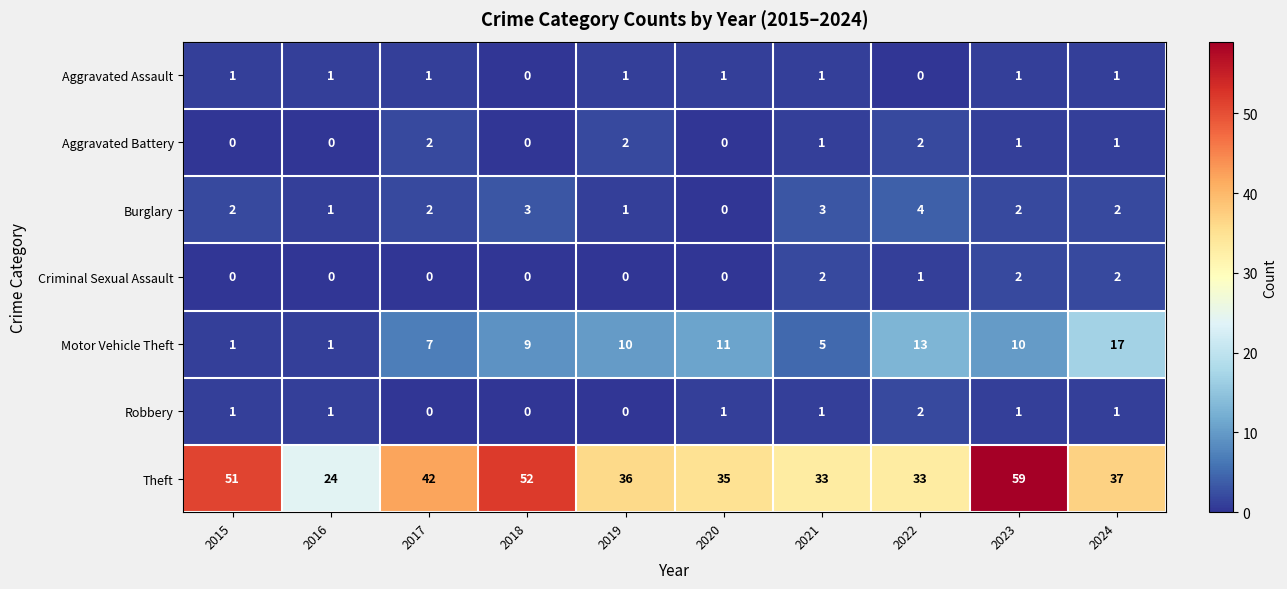

What is the maximum value shown in the chart?

59